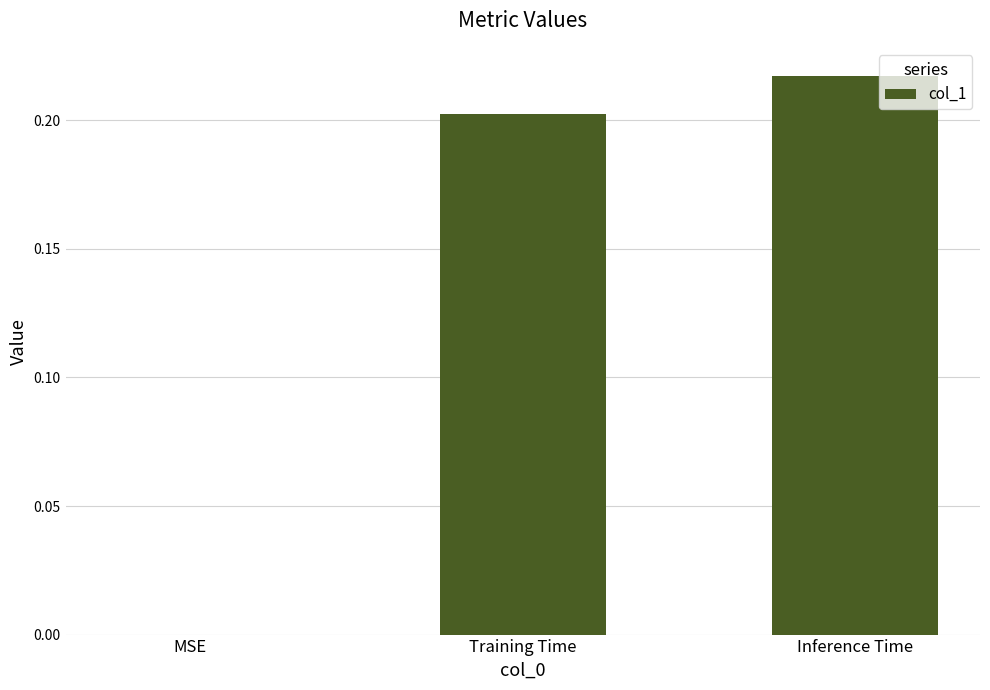

What is the average value?

0.1